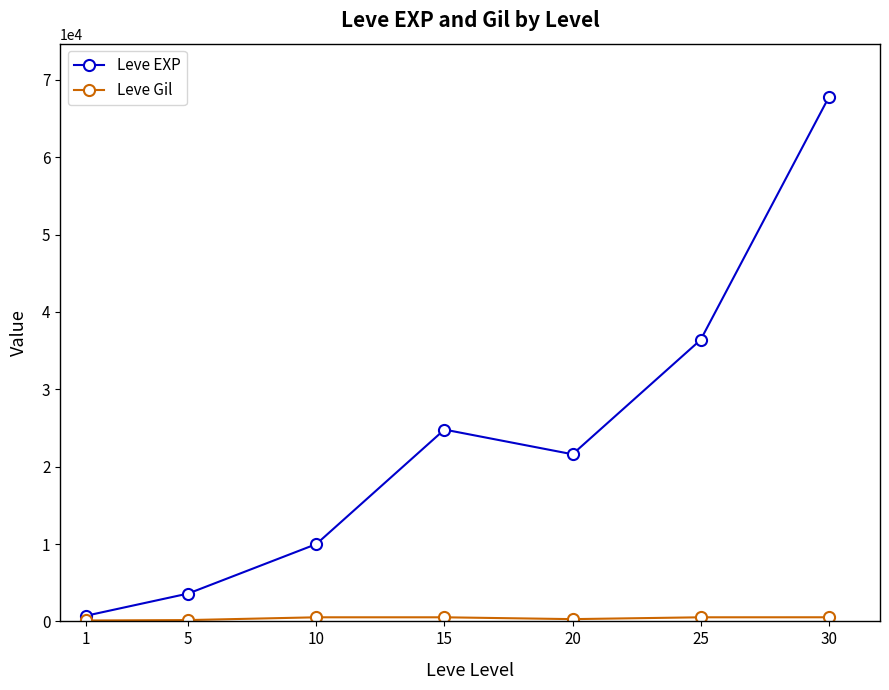

The value of Leve EXP at 20 is 21600. True or false?

True